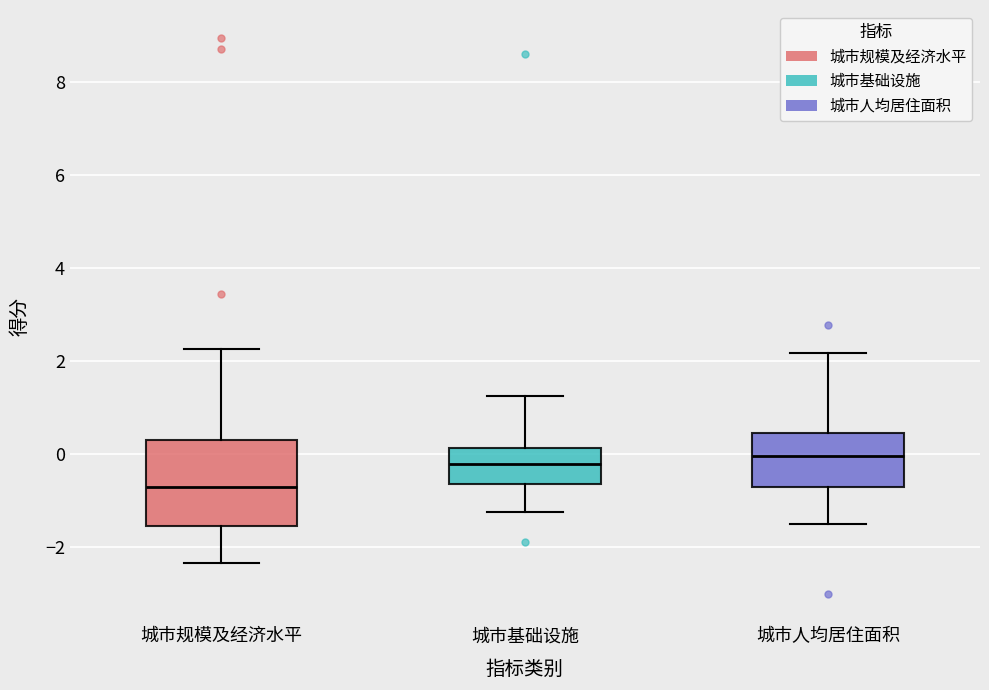

Reading left to right, read every box against the y-axis: the position of its median line, the range the box covers, and the ends of its whiskers. The values are not printed on the chart, so give them approximately, as read against the axis.

城市规模及经济水平: median -0.6, box -1.6 to 0.2, whiskers -2.4 to 2.2
城市基础设施: median -0.2, box -0.6 to 0.2, whiskers -1.2 to 1.2
城市人均居住面积: median 0.0, box -0.8 to 0.4, whiskers -1.4 to 2.2